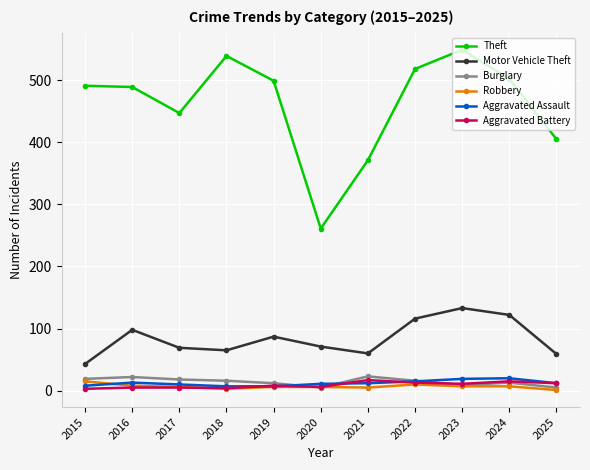

What is the smallest value displayed?

1